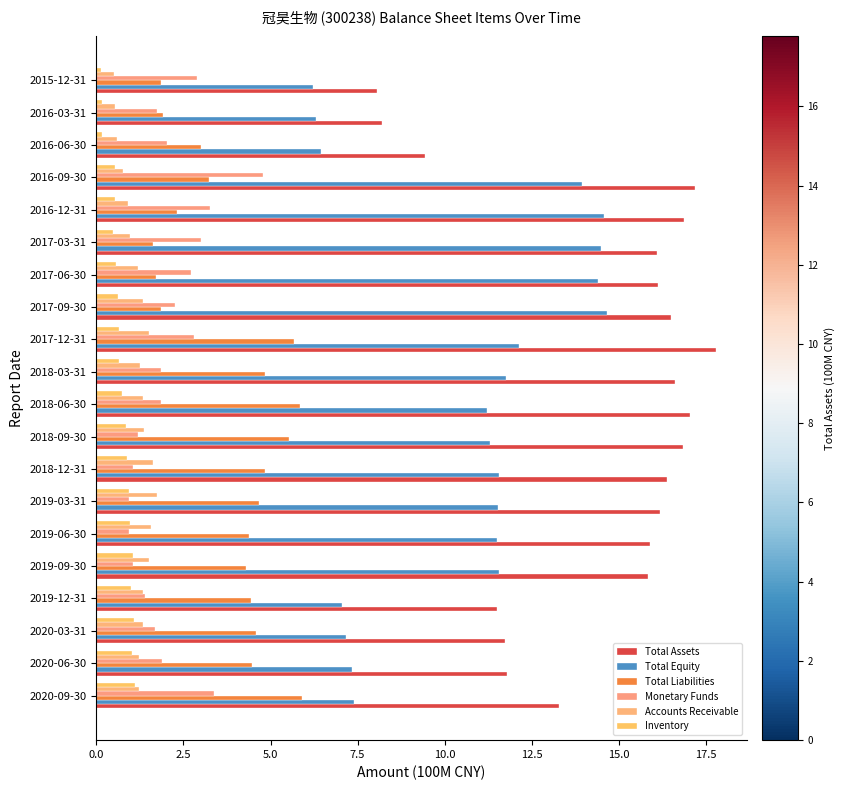

Reading left to right, extract all data points from this chart.

Total Assets: 13.3	11.8	11.7	11.5	15.8	15.9	16.2	16.4	16.8	17.1	16.6	17.8	16.5	16.1	16.1	16.9	17.2	9.4	8.2	8.1
Total Equity: 7.4	7.3	7.2	7.0	11.6	11.5	11.5	11.6	11.3	11.2	11.8	12.1	14.7	14.4	14.5	14.6	14.0	6.4	6.3	6.2
Total Liabilities: 5.9	4.5	4.6	4.5	4.3	4.4	4.7	4.8	5.5	5.9	4.9	5.7	1.8	1.7	1.6	2.3	3.2	3.0	1.9	1.9
Monetary Funds: 3.4	1.9	1.7	1.4	1.1	0.9	0.9	1.0	1.2	1.9	1.9	2.8	2.3	2.7	3.0	3.3	4.8	2.0	1.7	2.9
Accounts Receivable: 1.2	1.2	1.3	1.3	1.5	1.6	1.8	1.6	1.4	1.3	1.2	1.5	1.3	1.2	1.0	0.9	0.8	0.6	0.5	0.5
Inventory: 1.1	1.0	1.1	1.0	1.1	1.0	0.9	0.9	0.9	0.7	0.6	0.6	0.6	0.6	0.5	0.5	0.5	0.2	0.2	0.1